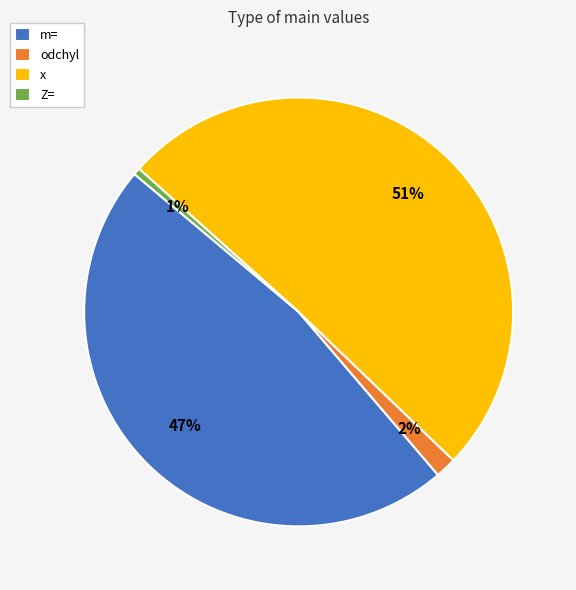

True or false: Z= accounts for 7% of the total.

False